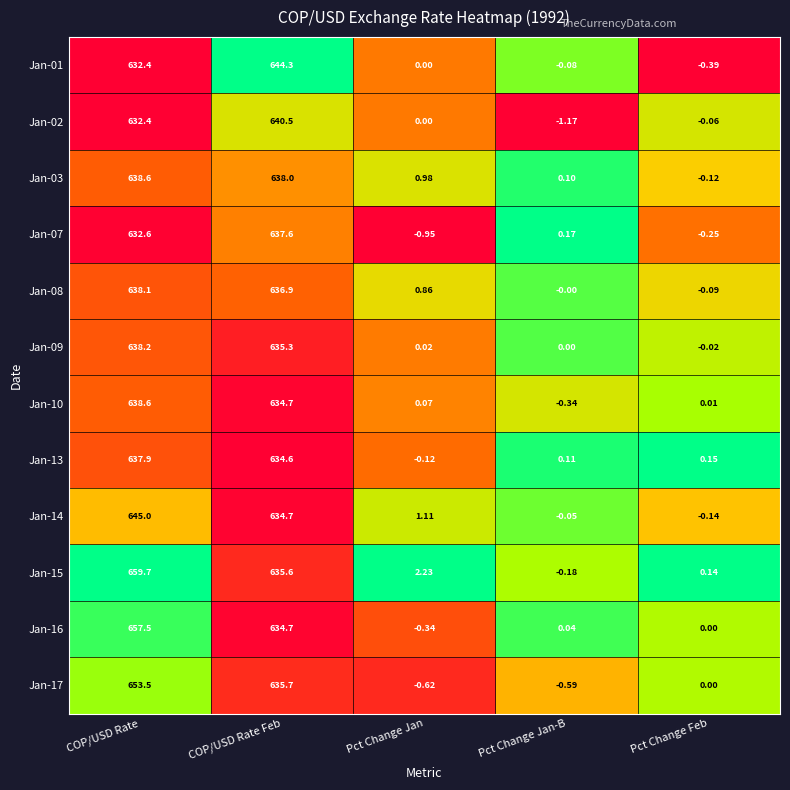

Rank the categories by Jan-08 value from highest to lowest.

COP/USD Rate, COP/USD Rate Feb, Pct Change Jan, Pct Change Jan-B, Pct Change Feb